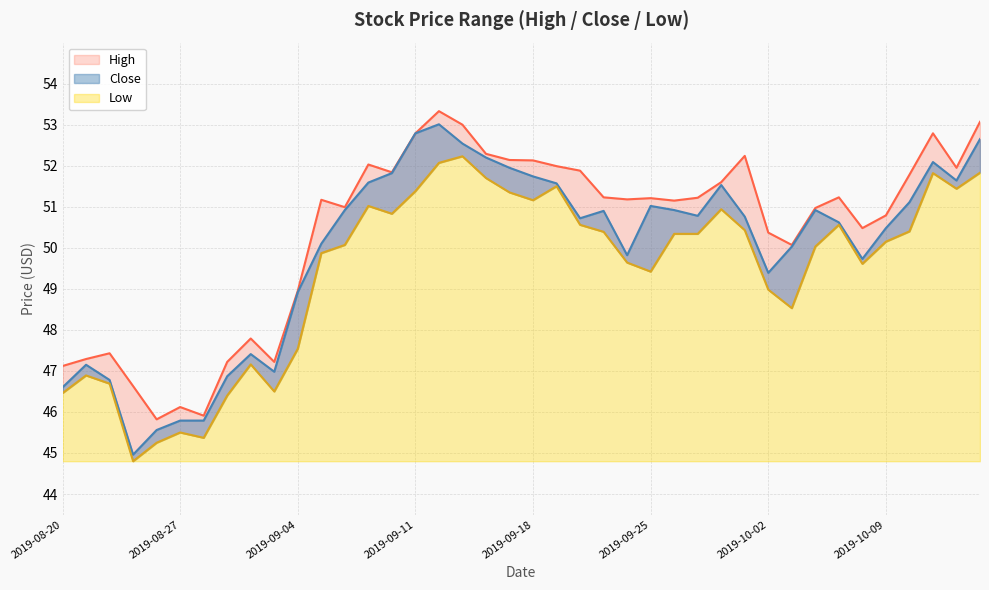

The value of Low at 2019-10-10 is 50.4. True or false?

True